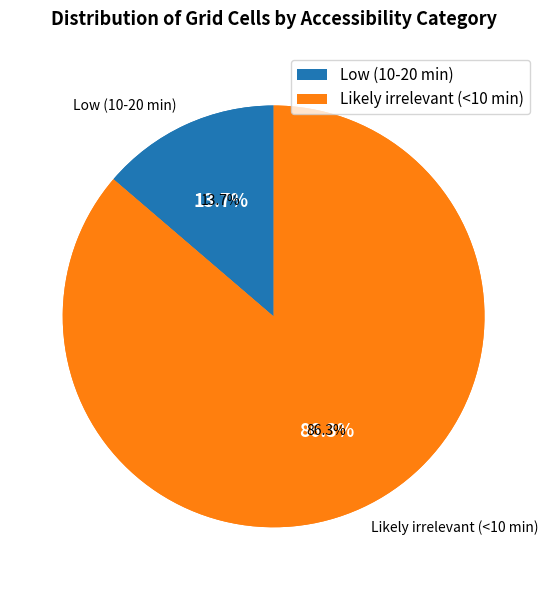

What percentage is the Low (10-20 min) slice, to the nearest percent?

14%